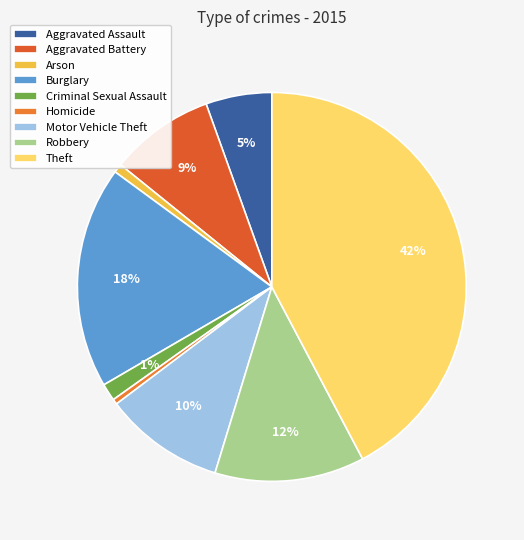

The Aggravated Assault slice represents 19% of the pie. True or false?

False